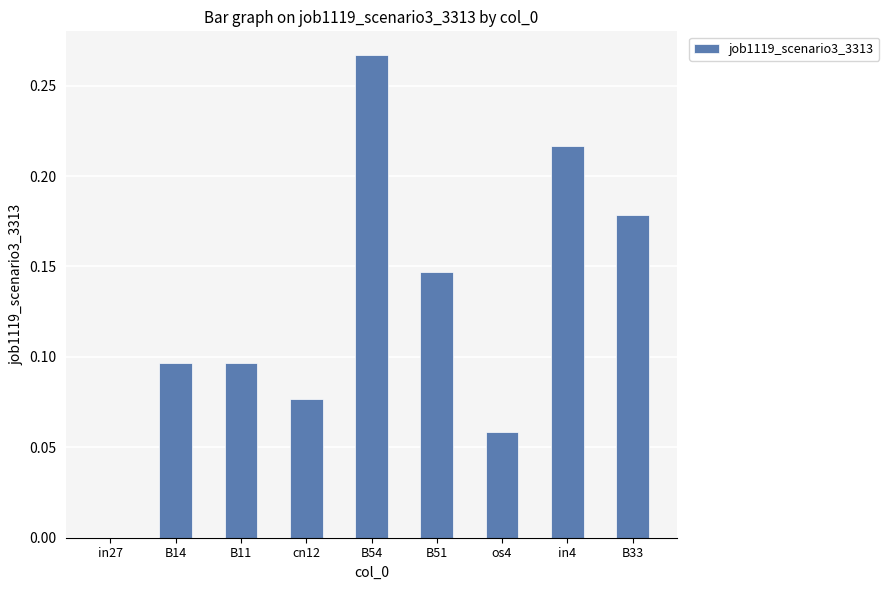

What is the sum of all values?

1.1